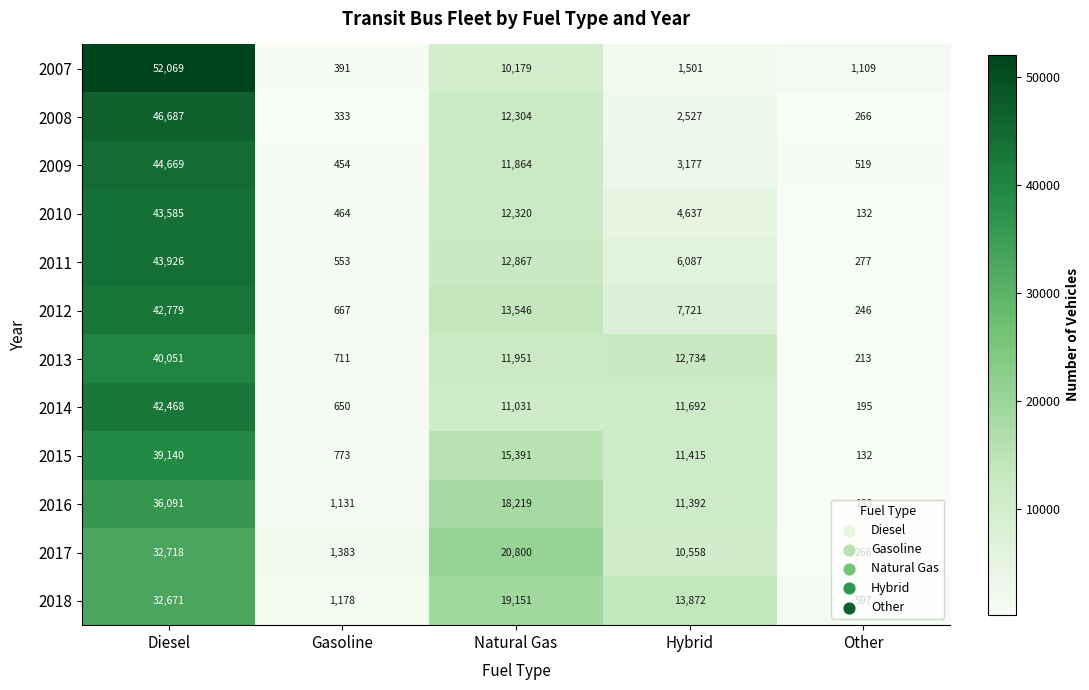

The value of 2014 at Natural Gas is 11031. True or false?

True